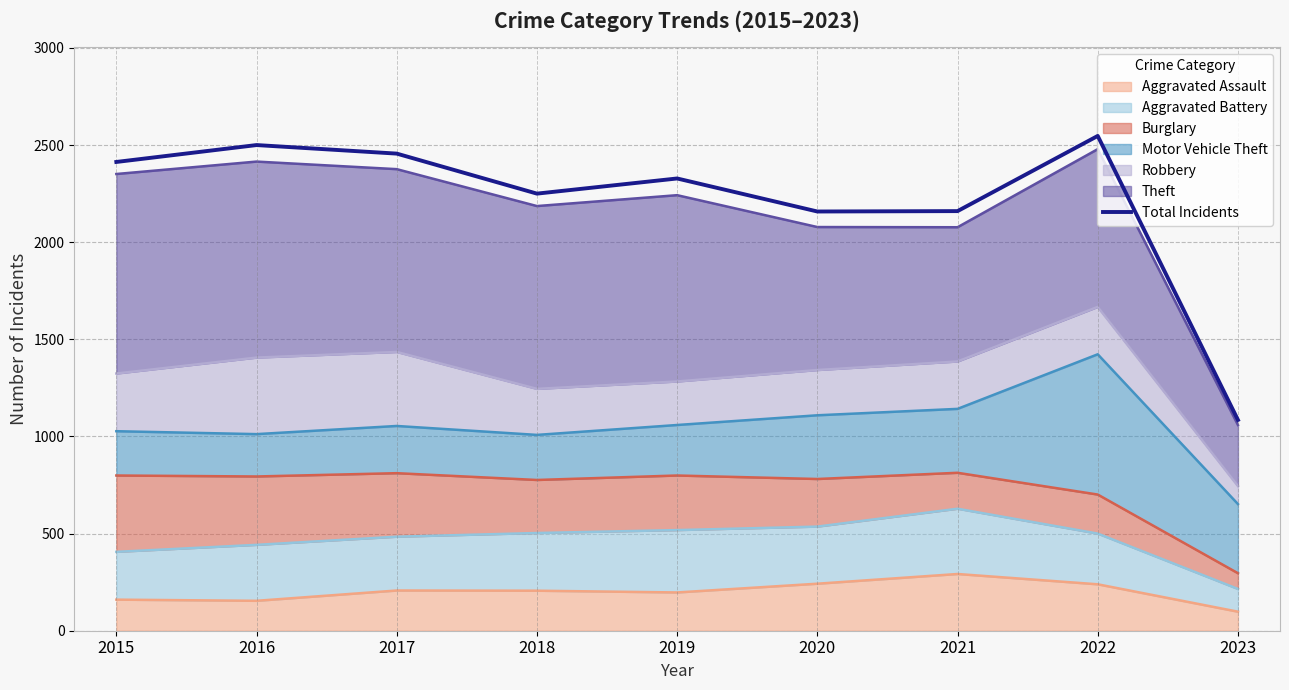

How many values exceed 2328?

4